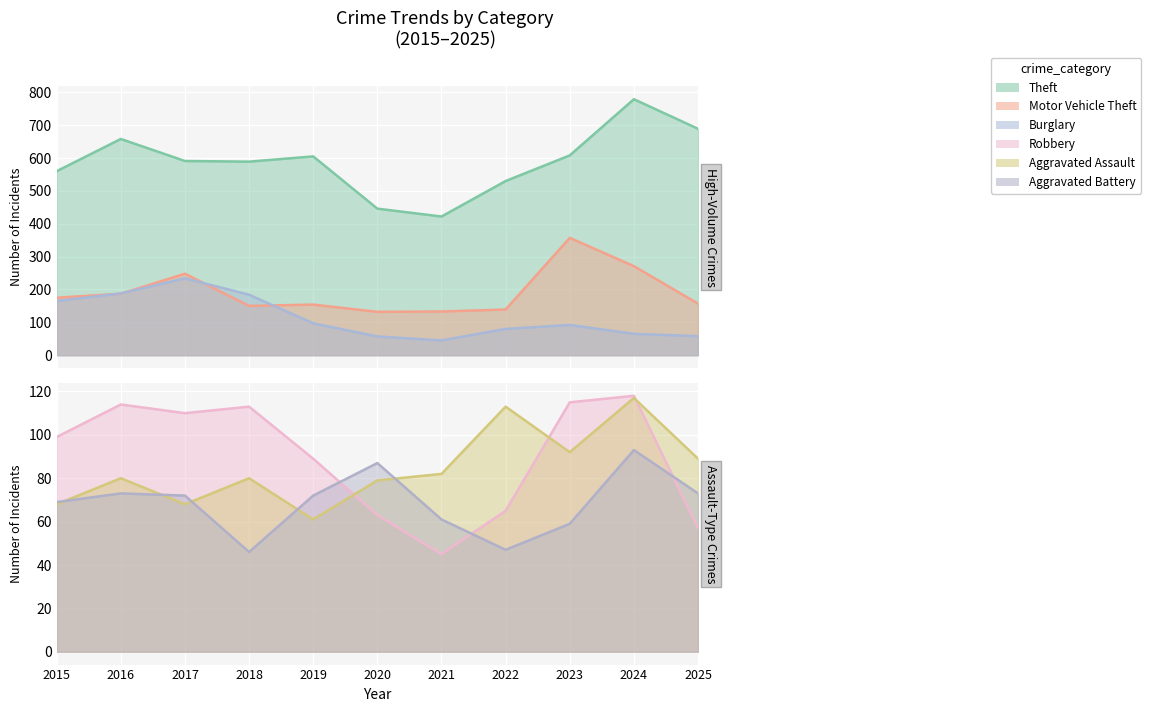

What is the value of the Motor Vehicle Theft point at the 6th from the left?

132